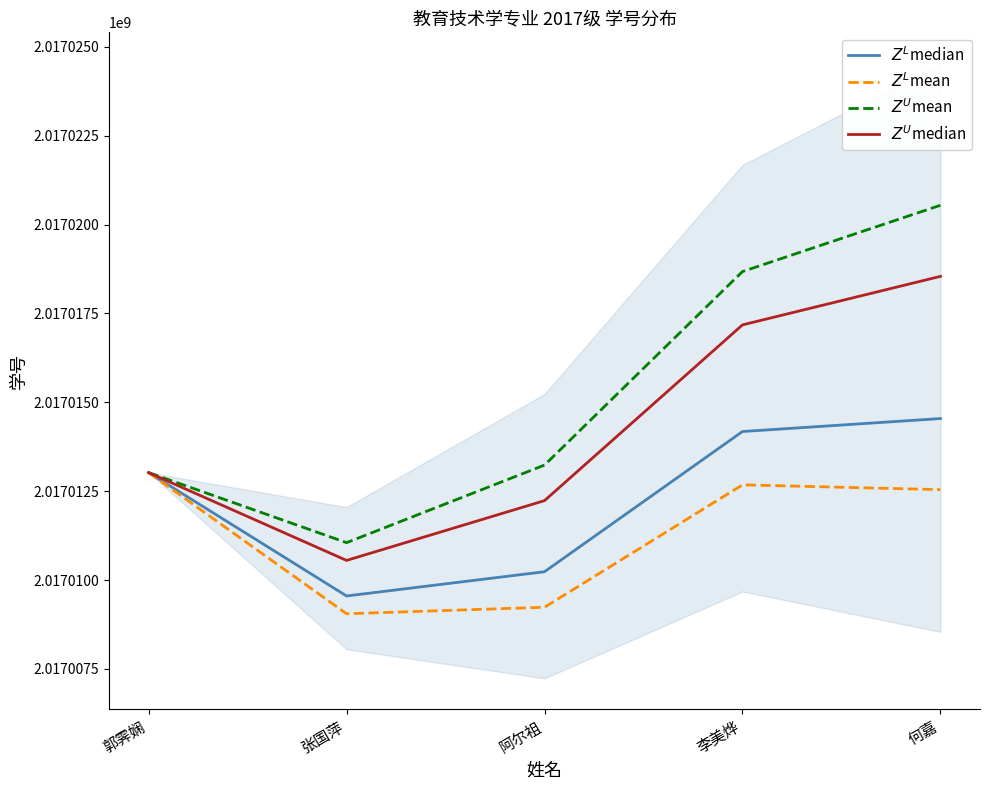

Where is the first local minimum for $Z^U$mean?

张国萍